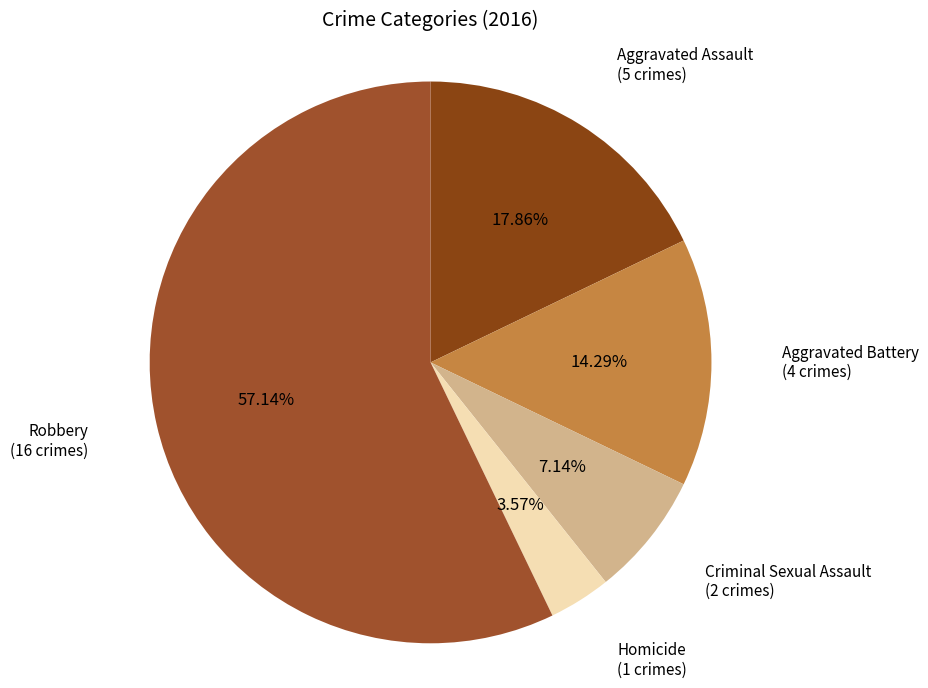

What is the smallest slice in the pie chart?

Homicide